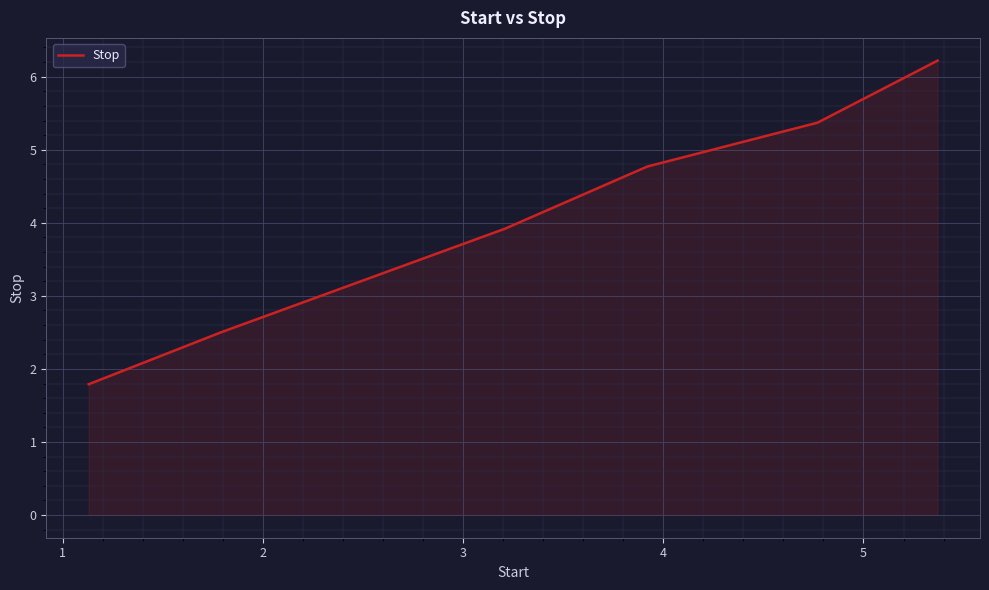

What is the greatest value displayed?

6.2